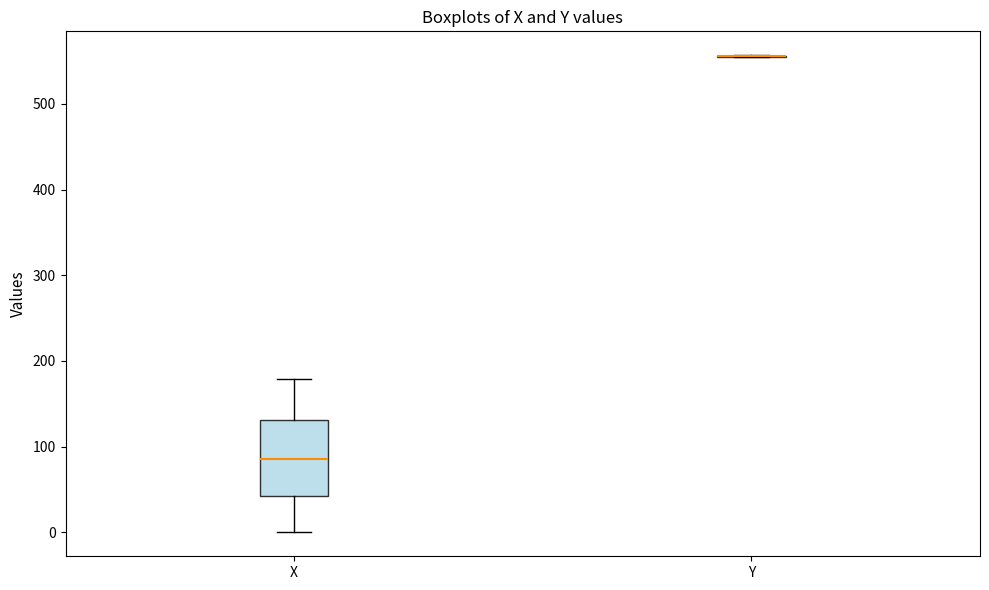

Reading left to right, read every box against the y-axis: the position of its median line, the range the box covers, and the ends of its whiskers. The values are not printed on the chart, so give them approximately, as read against the axis.

X: median 90, box 40 to 130, whiskers 0 to 180
Y: box collapsed to a line at 560, whiskers 550 to 560